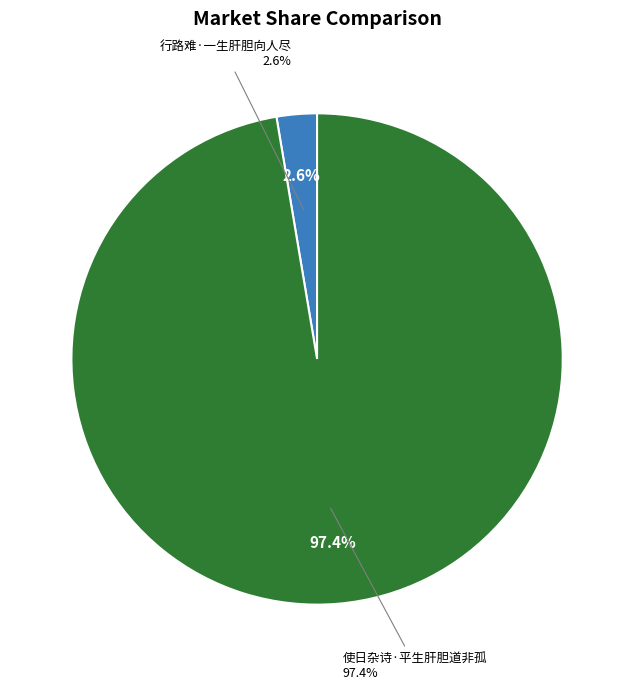

Which slice represents more than half of the pie?

使日杂诗·平生肝胆道非孤